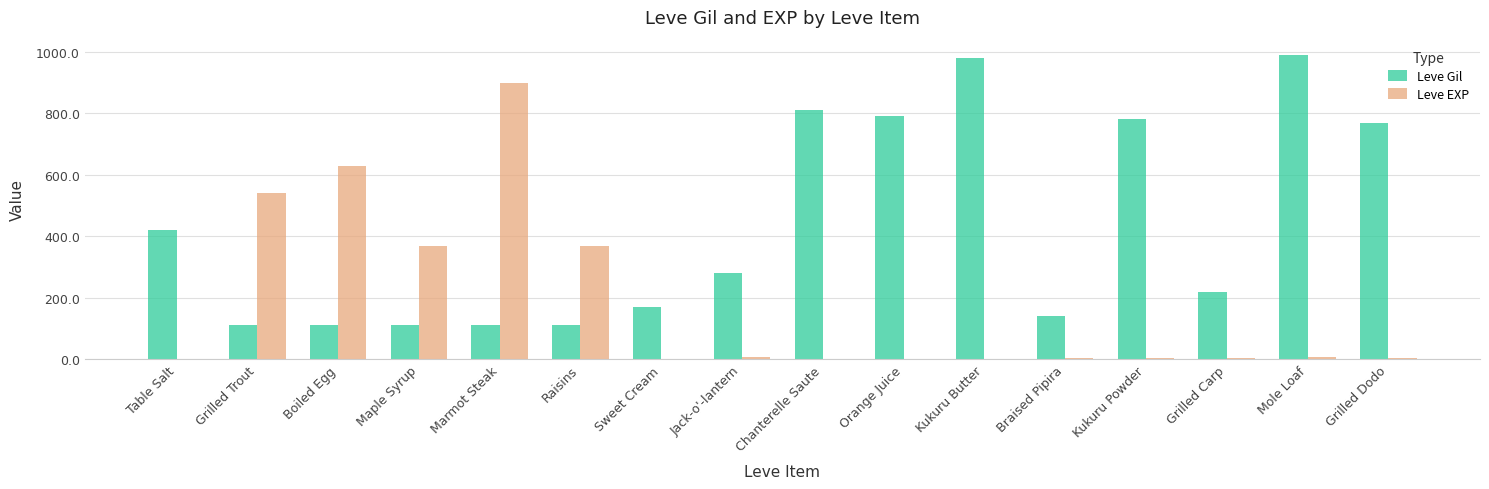

True or false: Leve Gil has a value of 47 at Marmot Steak.

False